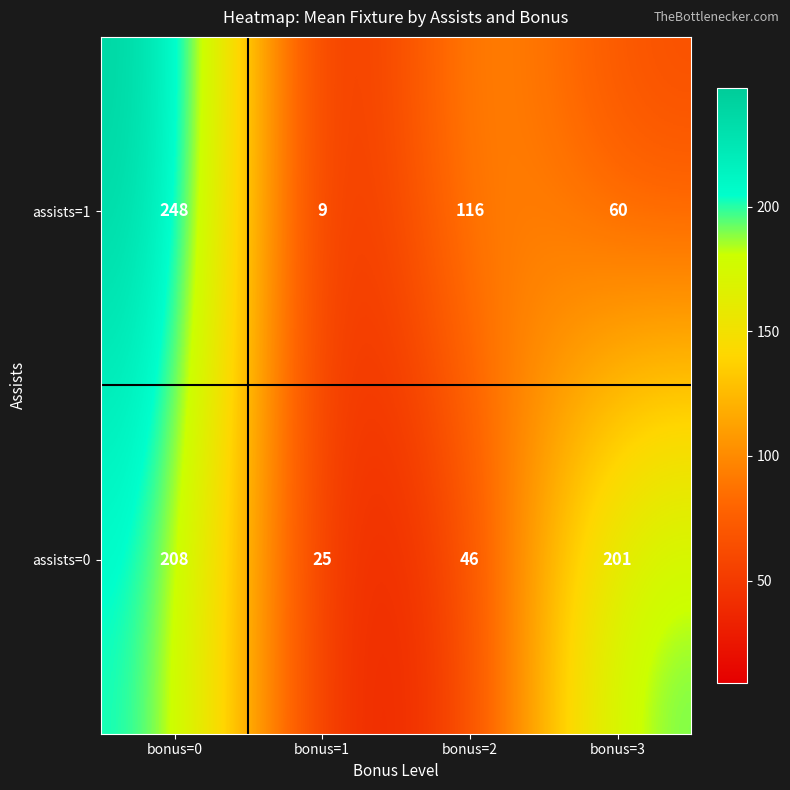

Rank the series by their average value, from highest to lowest.

assists=0, assists=1